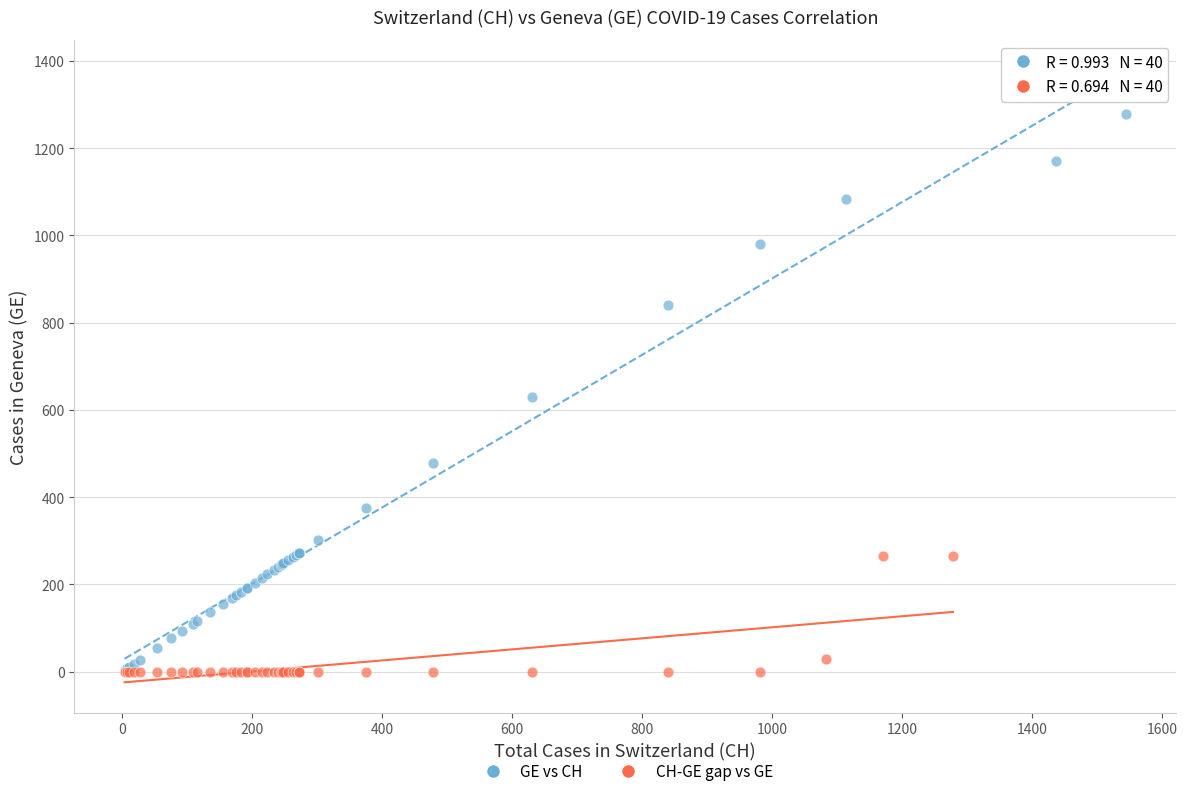

Which series has the widest spread of Y values?

GE vs CH